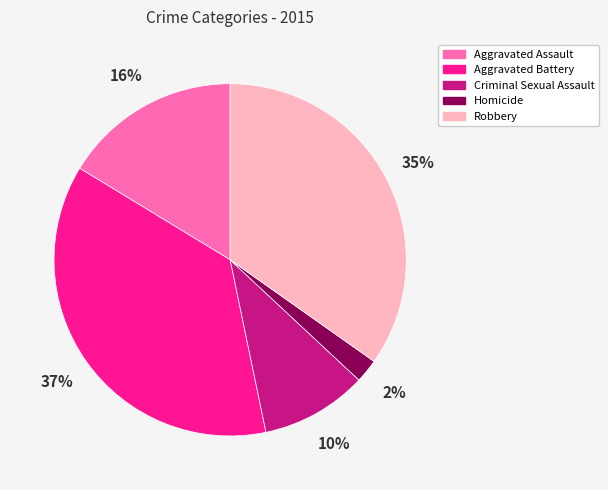

Rank the categories by value from highest to lowest.

Aggravated Battery, Robbery, Aggravated Assault, Criminal Sexual Assault, Homicide